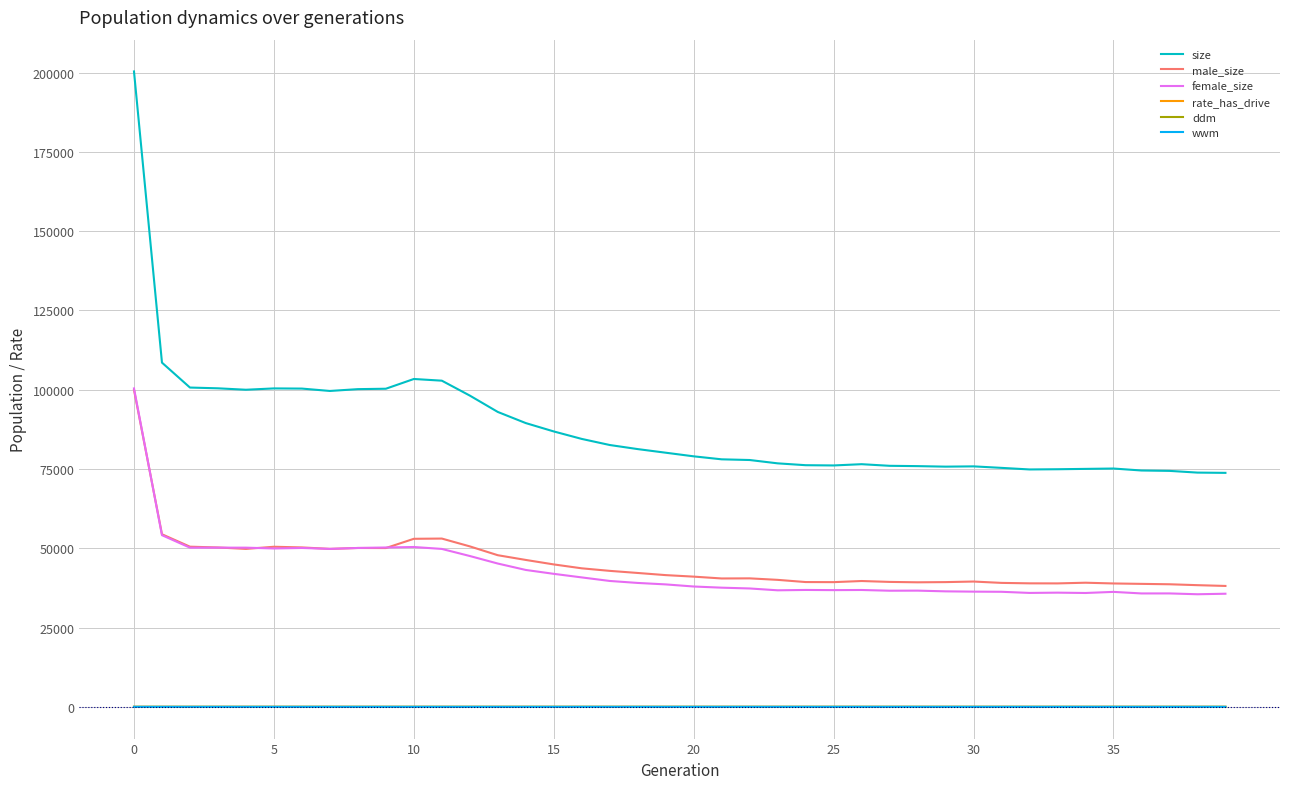

In size, how many points are higher than both neighbors (excluding endpoints)?

5